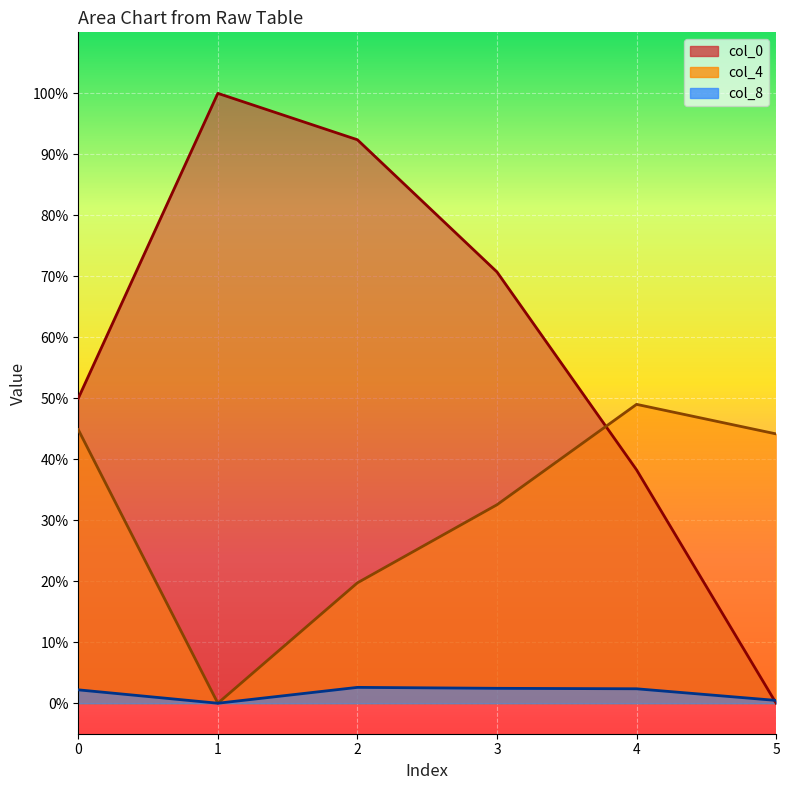

How many intersections are there between col_0 and col_4?

1